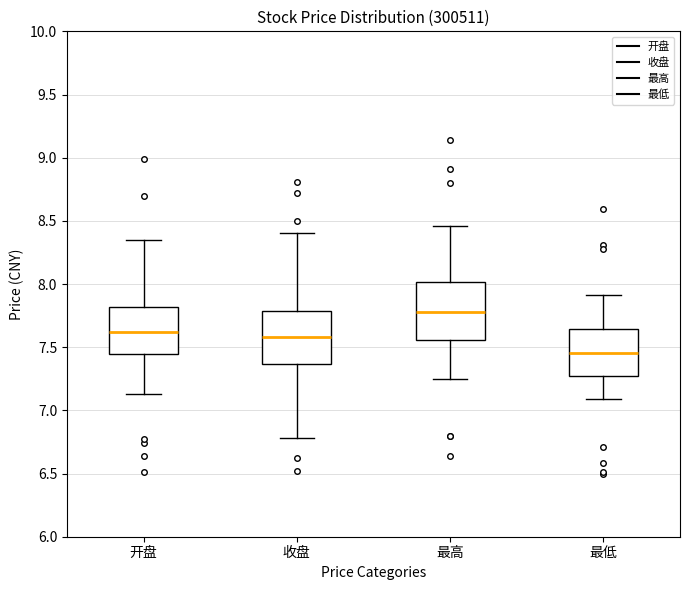

Where does the upper whisker of the box for 最低 end on the y-axis? The values are not printed on the chart, so give them approximately, as read against the axis.

7.90